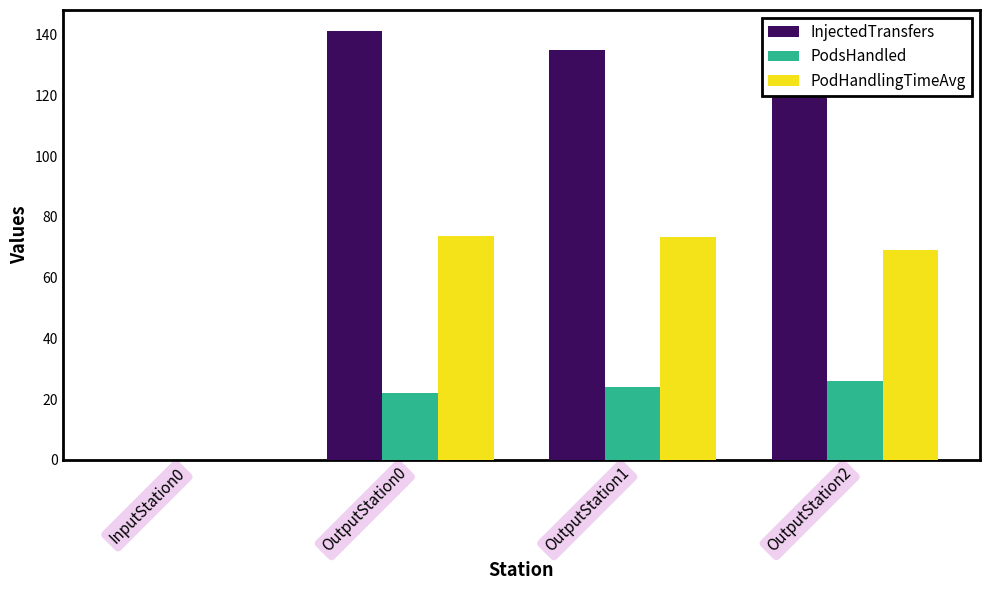

The InjectedTransfers series shows 141.0 at OutputStation0. True or false?

True